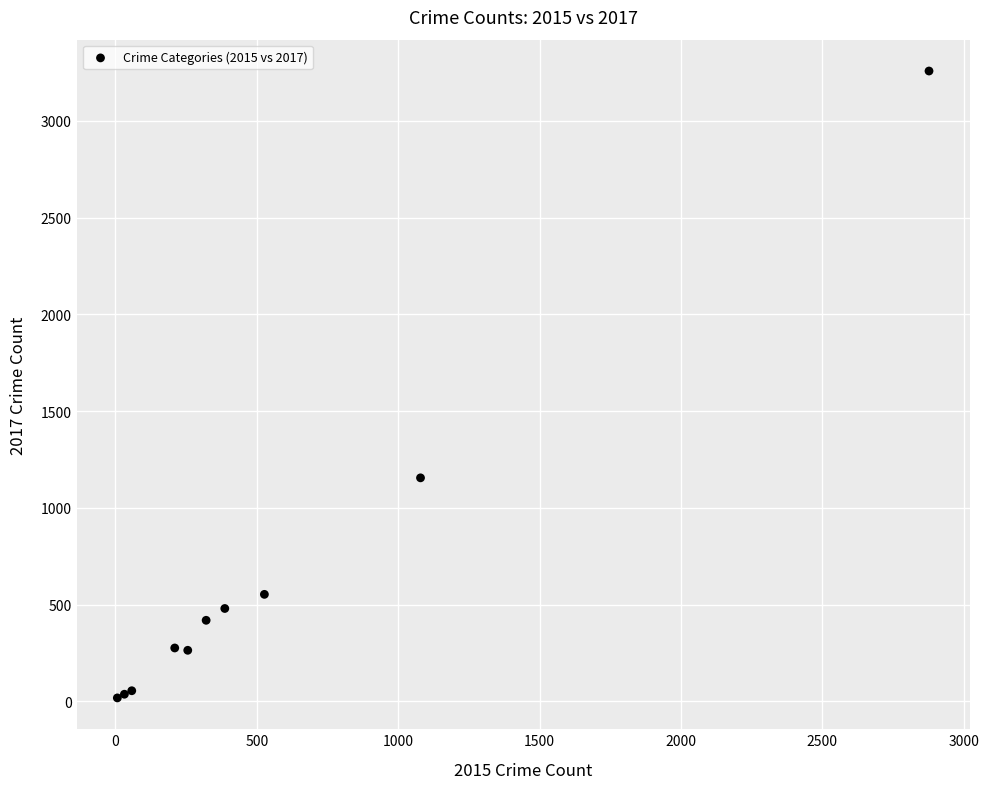

What Y value in the scatter plot is closest to 1637?

1155